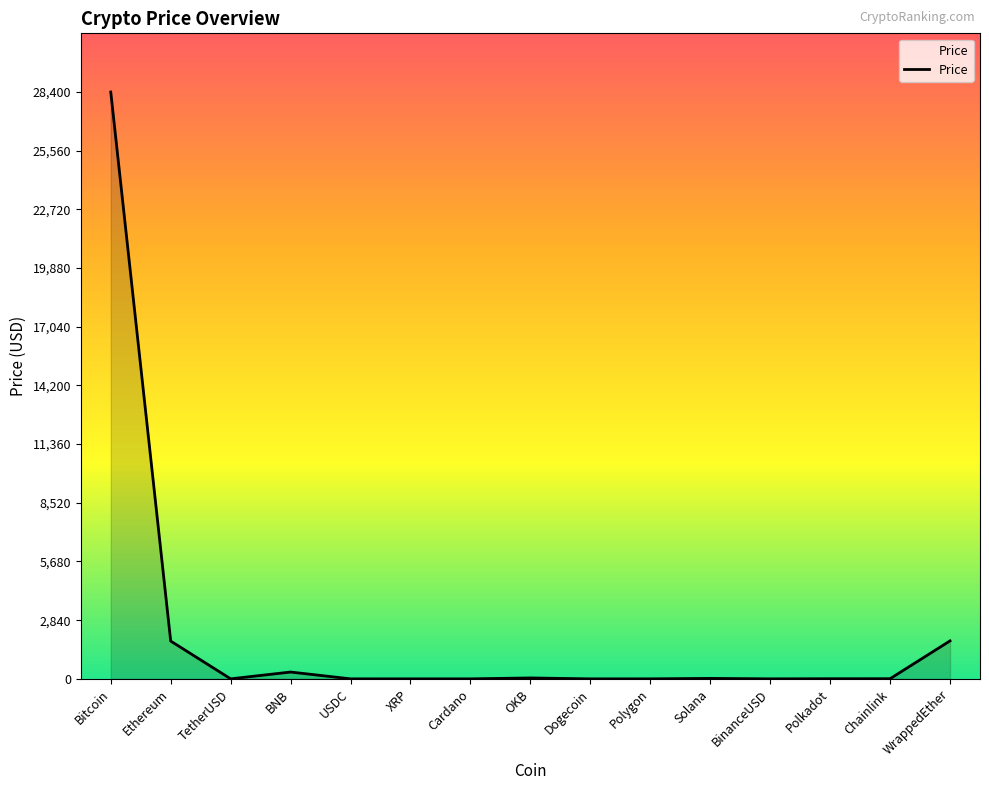

Which has a higher value, Cardano or Ethereum?

Ethereum